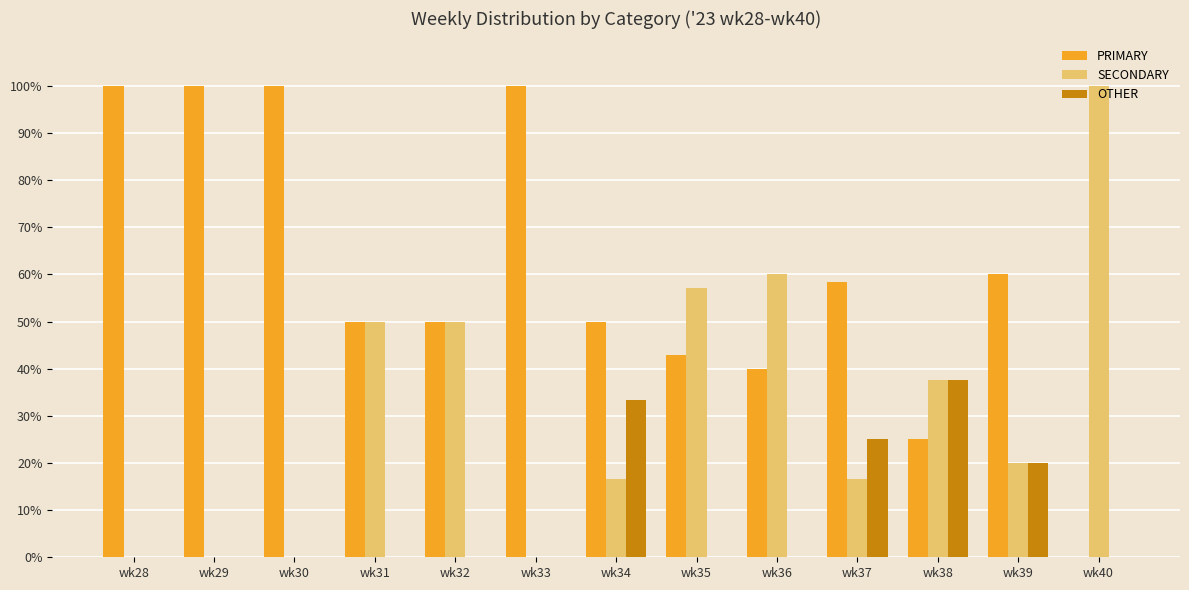

What is the maximum value for OTHER?

37.5